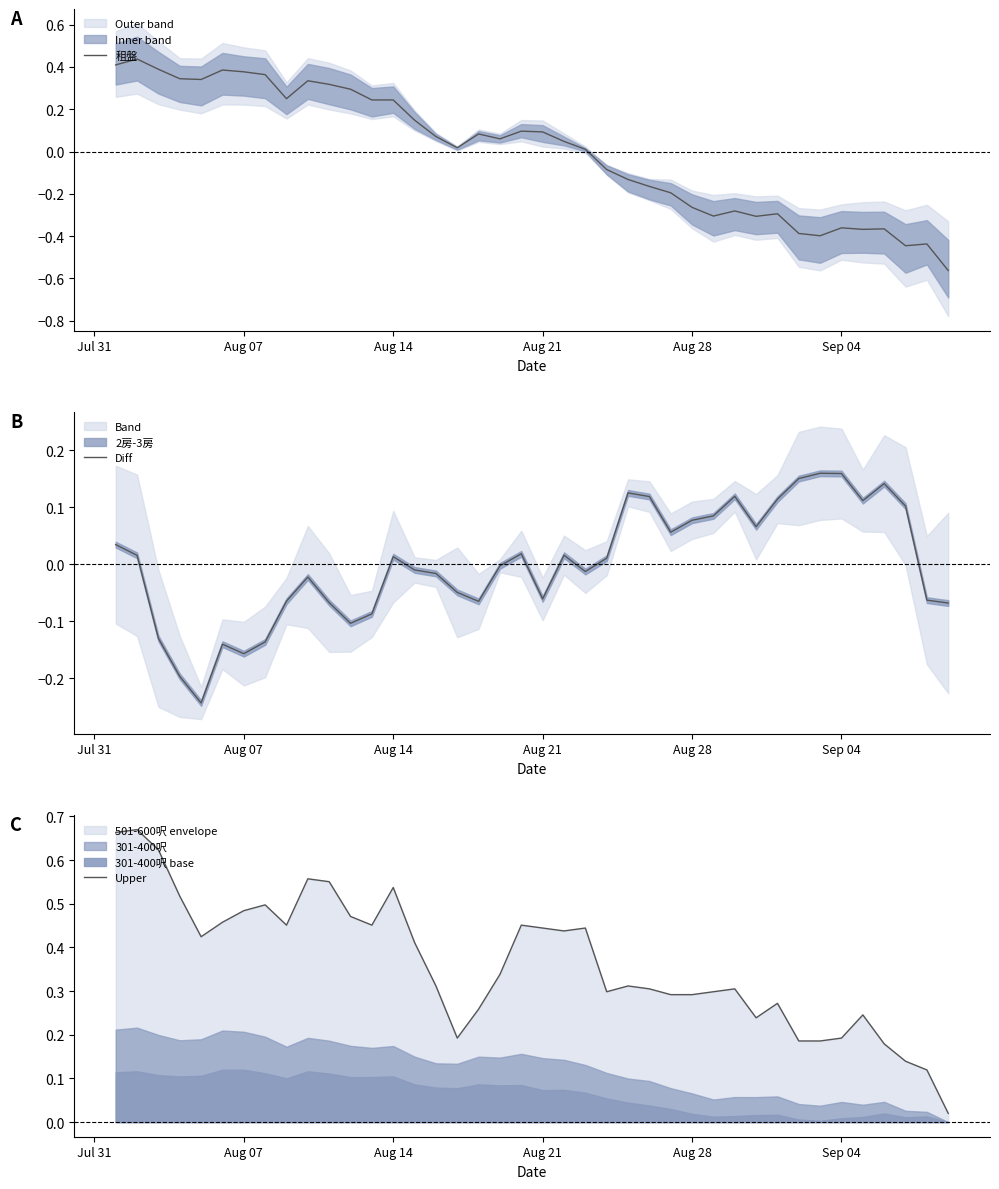

What is the difference between the maximum and minimum values in the 租盤 series?

1.0